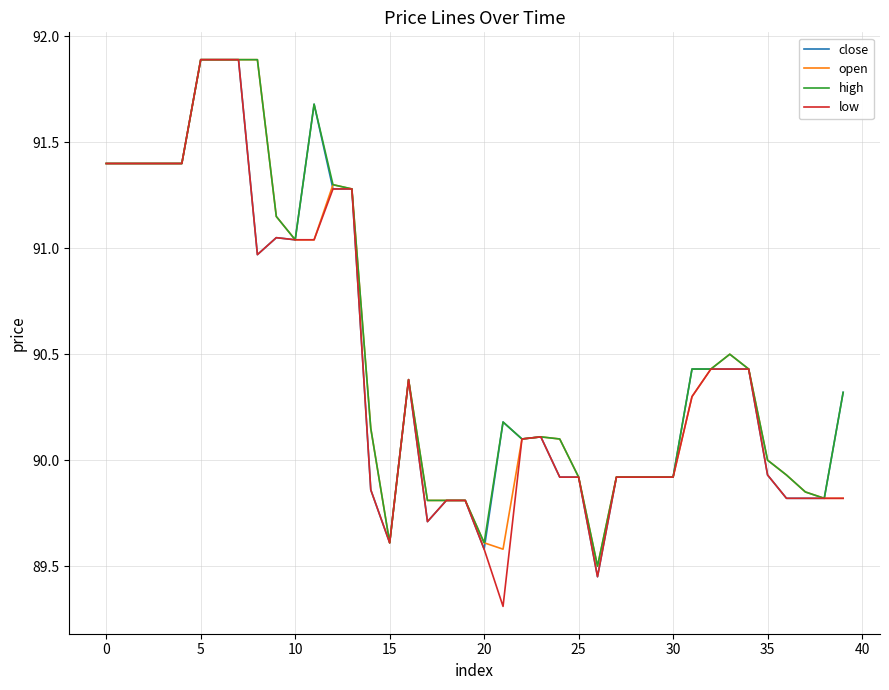

Which series has the largest range (max minus min)?

low